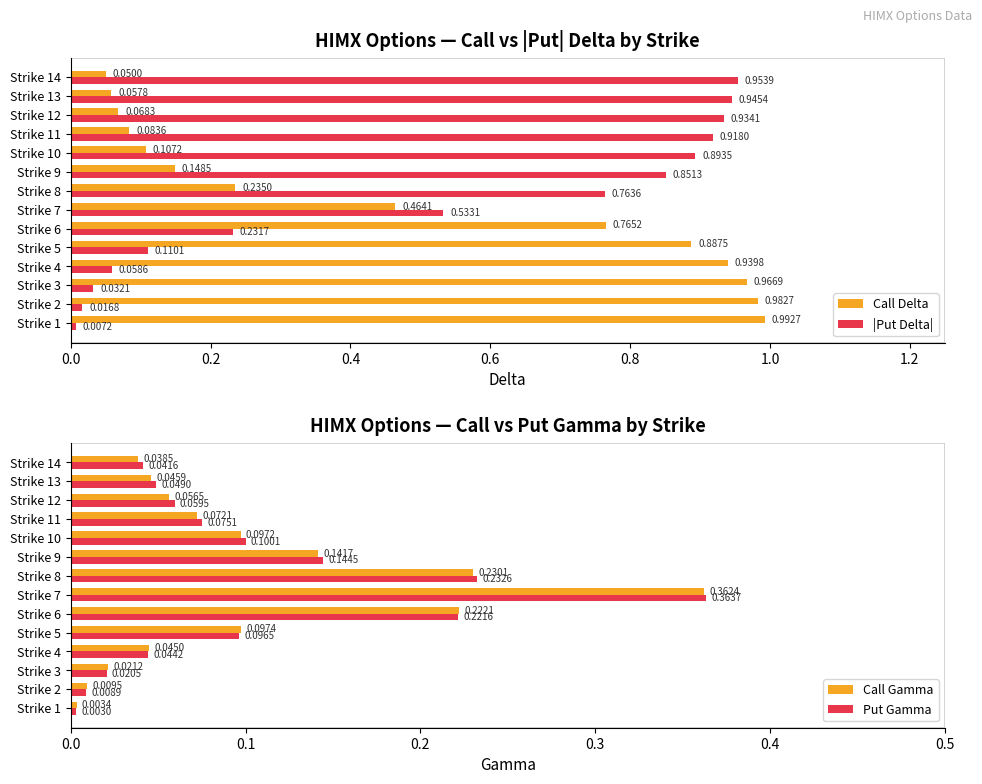

What is the sum of the |Put Delta| values at Strike 14 and Strike 9?

1.8